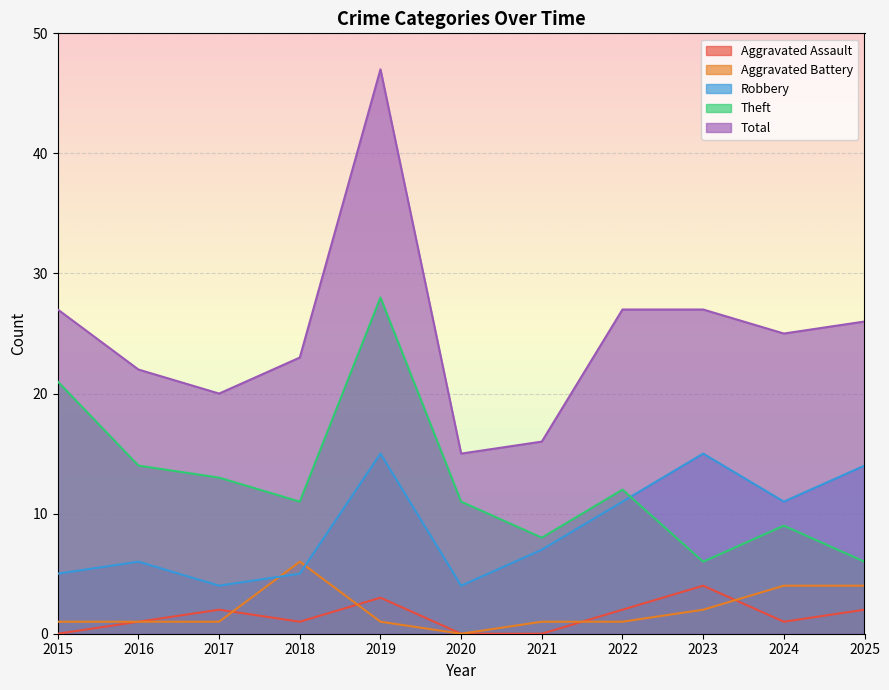

How many values in Aggravated Assault are above zero?

8